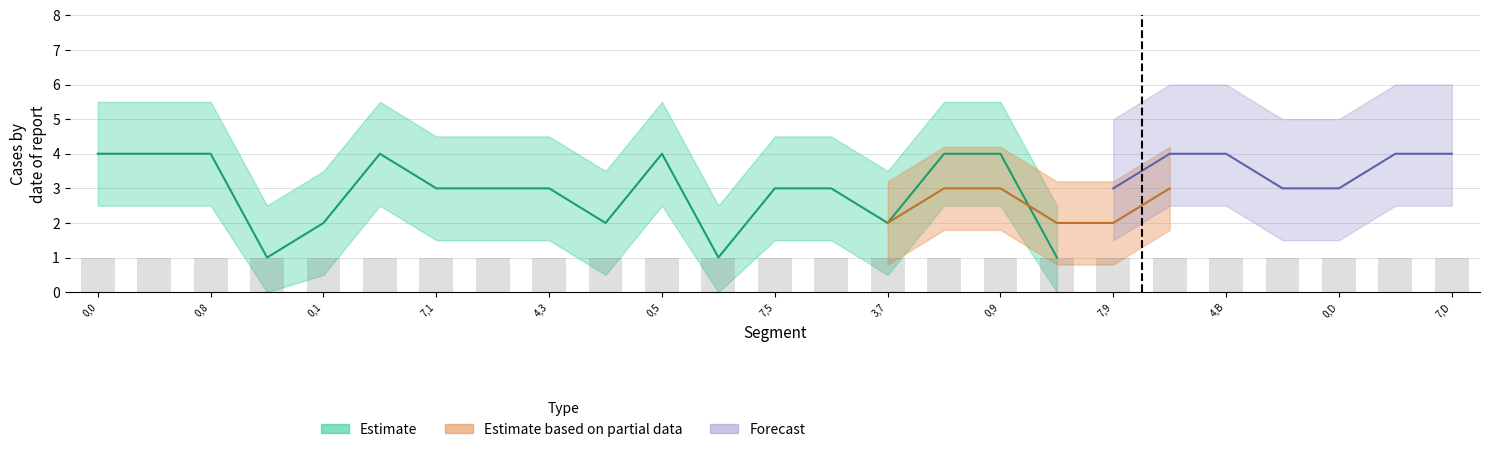

What is the value of the Estimate based on partial data bar at the 3rd from the left?

3